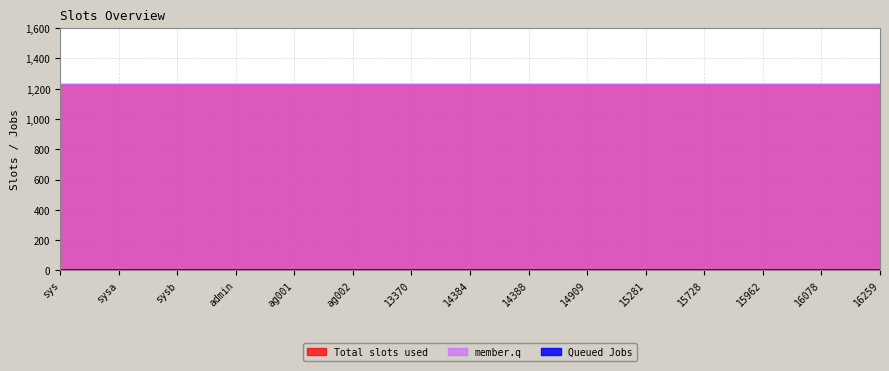

What is the label of the 2nd point from the left?

sysa